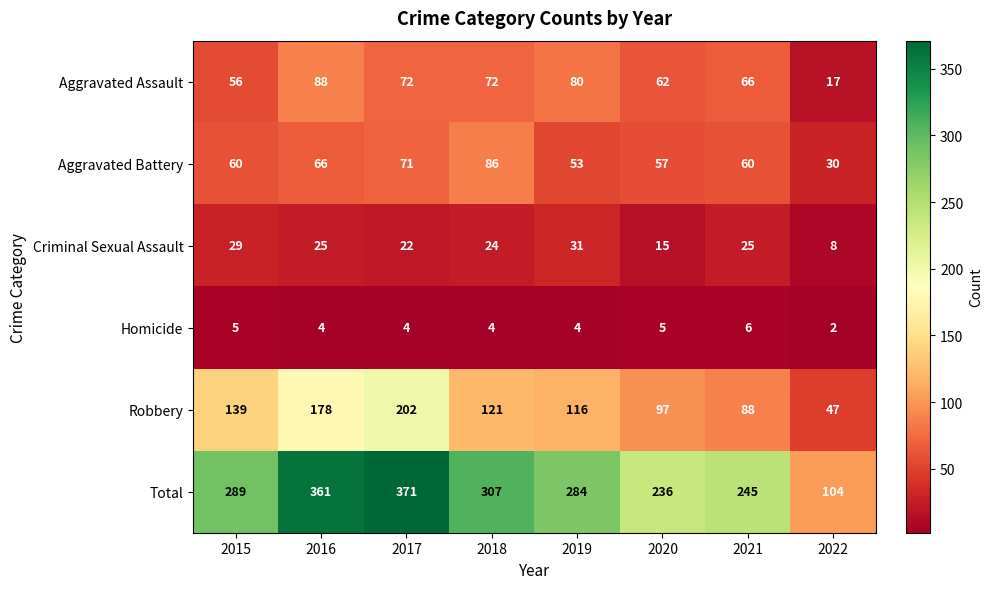

What value does the Homicide series have at 2018?

4